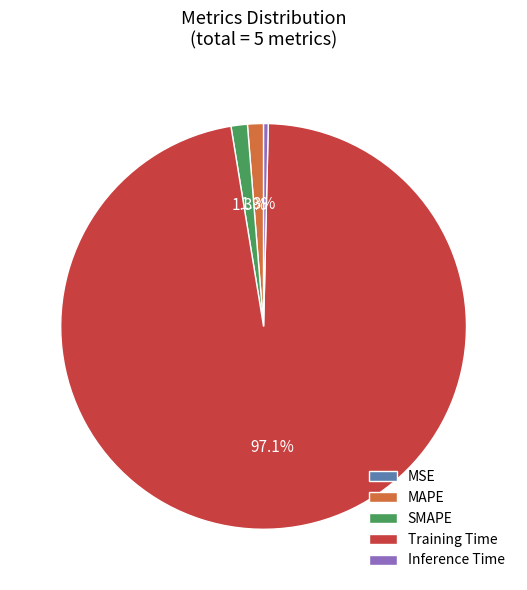

Is there a majority slice in this chart?

Yes